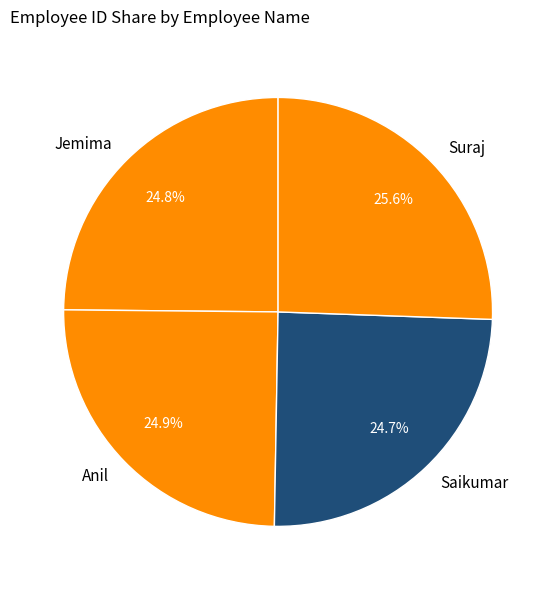

What is the total percentage of Jemima and Suraj?

50.4%